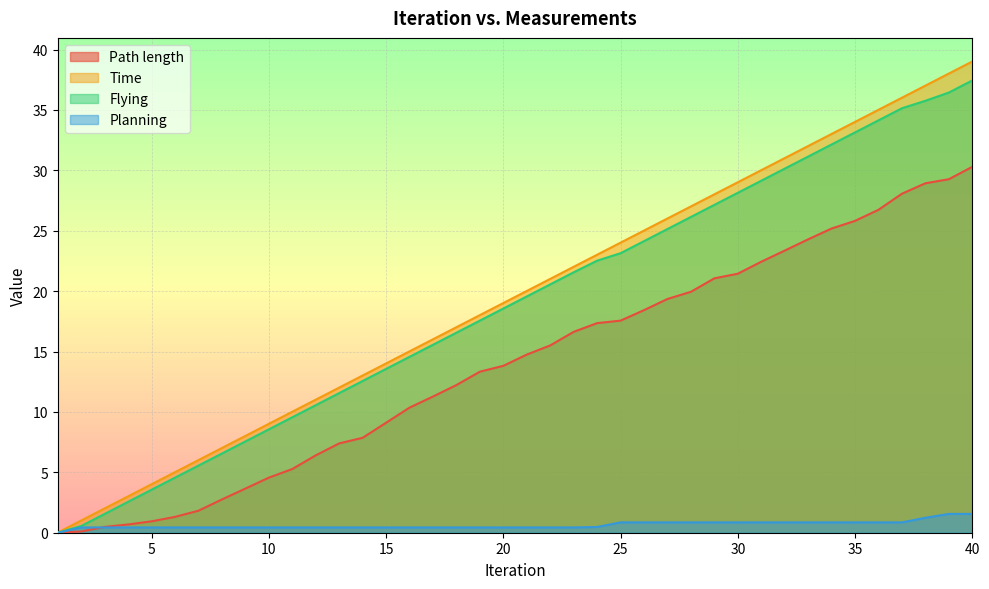

Rank the series by their maximum value, from lowest to highest.

Planning, Path length, Flying, Time